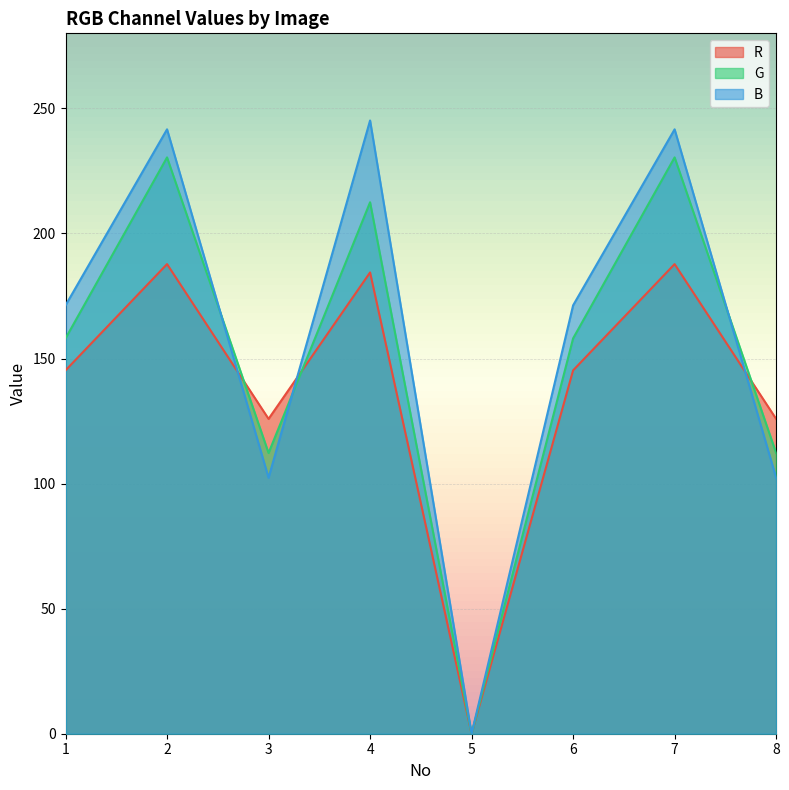

How many lines are shown in the chart?

3